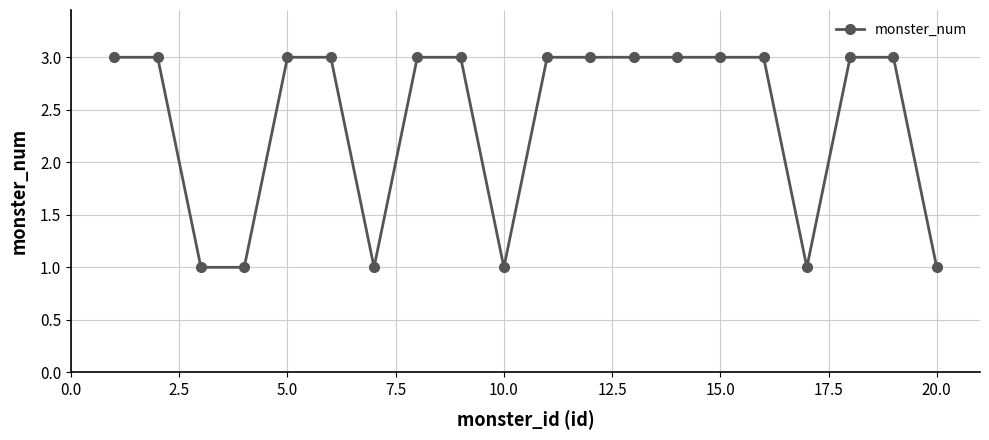

What is the sum of all values?

48